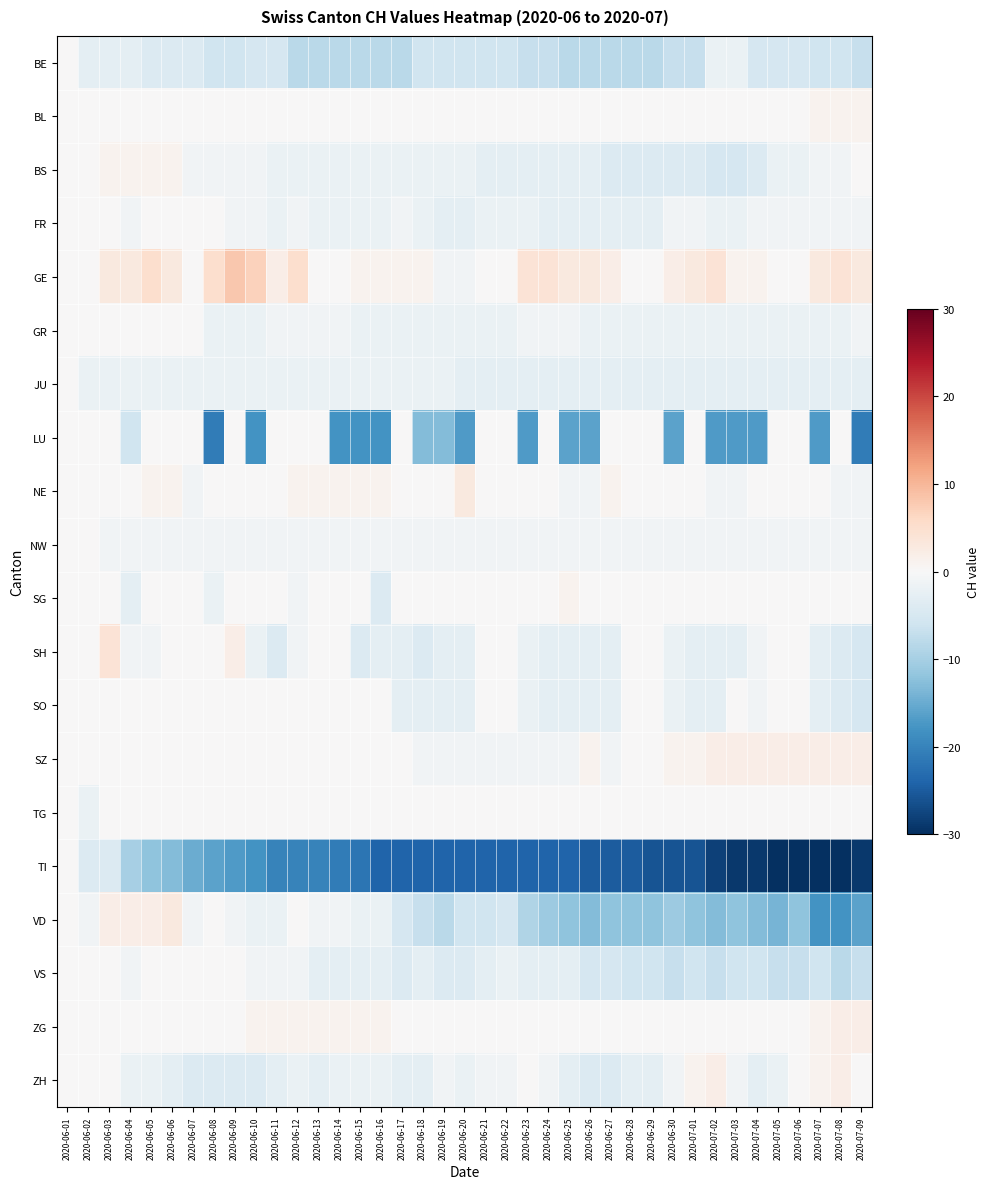

What is the difference between the highest and lowest values at 2020-06-30?

28